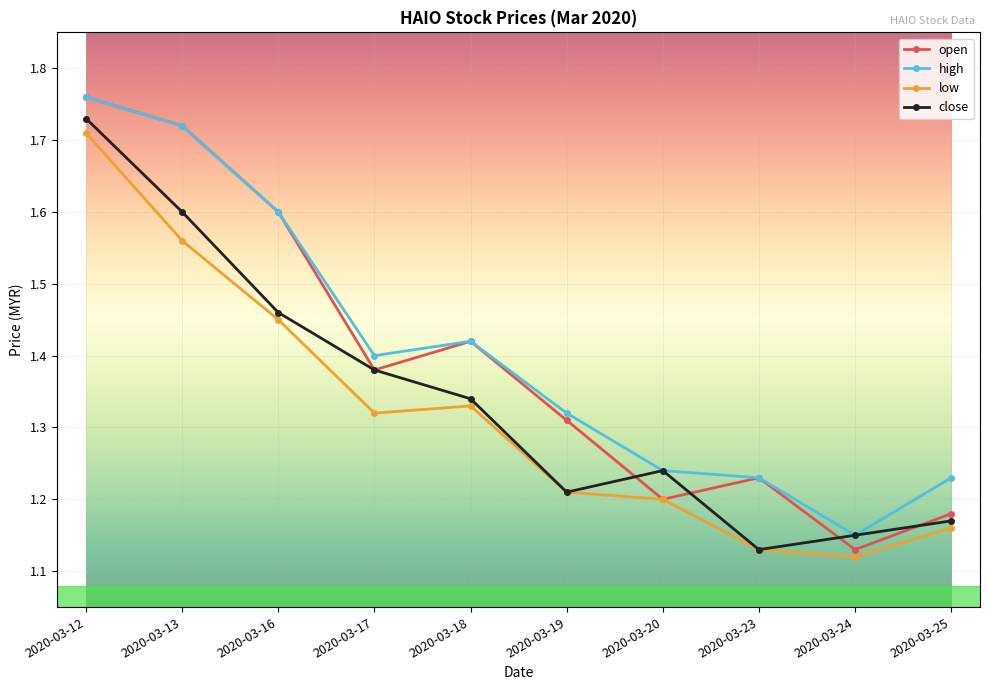

How many lines are shown in the chart?

4